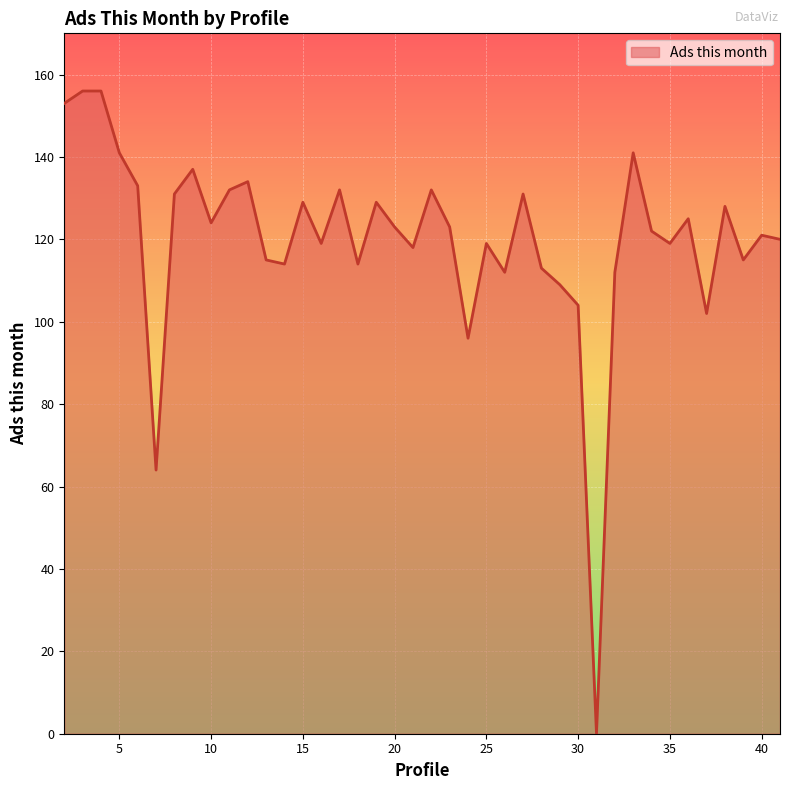

Does the chart have visible grid lines?

Yes